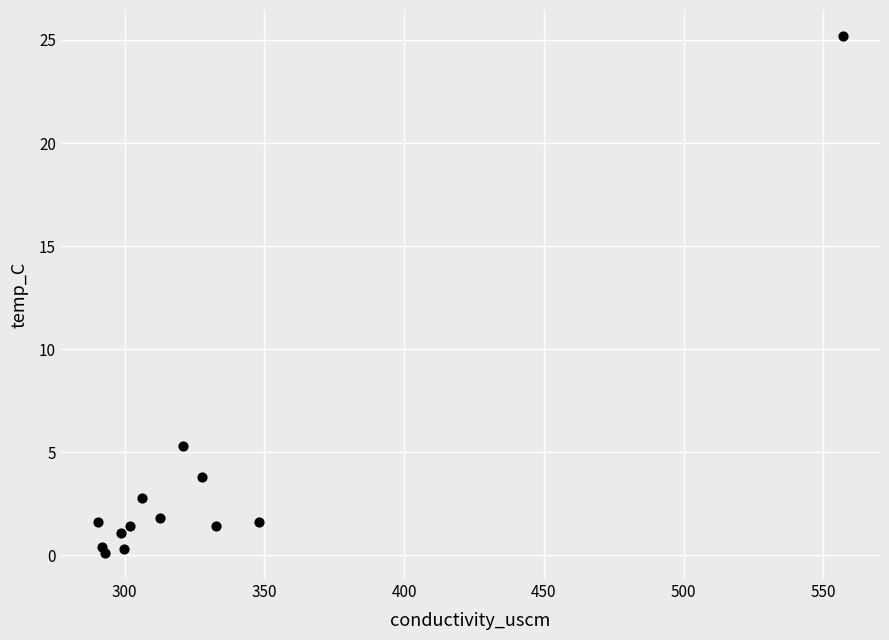

What Y value in the scatter plot is closest to 12?

5.3